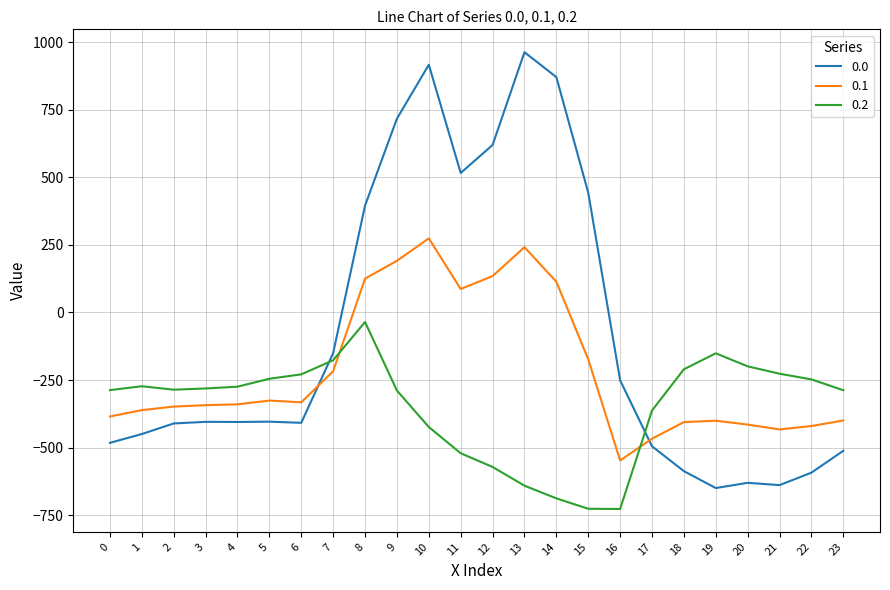

List the series in order of their peak value, highest first.

0.0, 0.1, 0.2